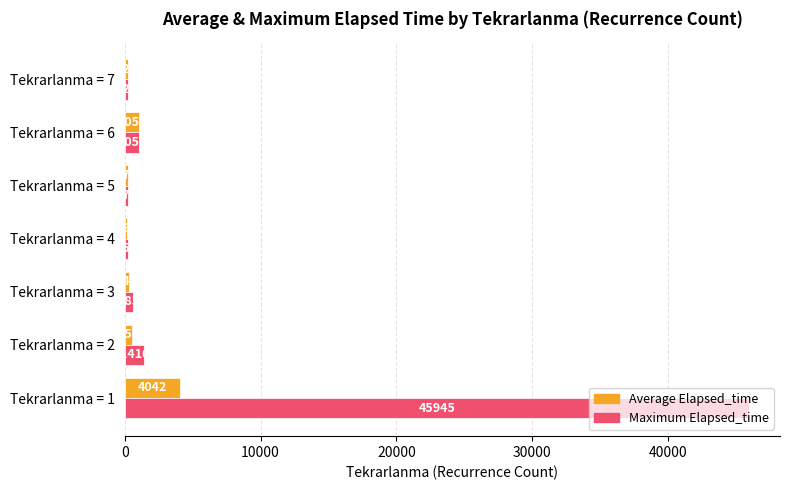

Rank the series by their average value, from lowest to highest.

Average Elapsed_time, Maximum Elapsed_time